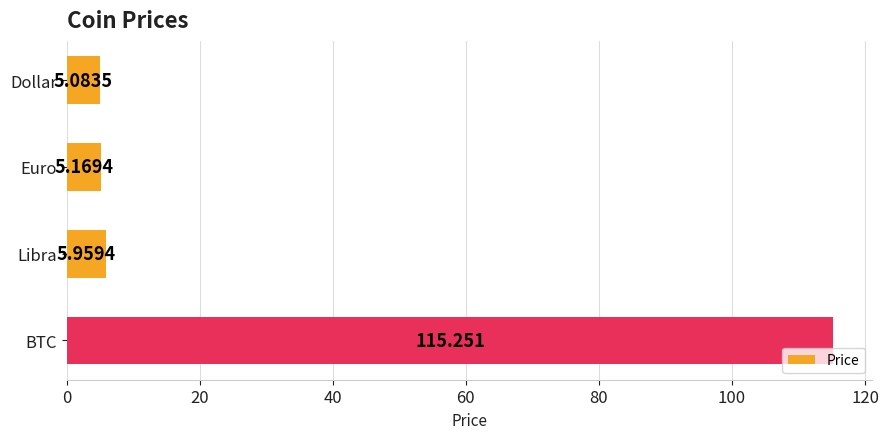

What is the label of the 2nd bar from the top?

Euro